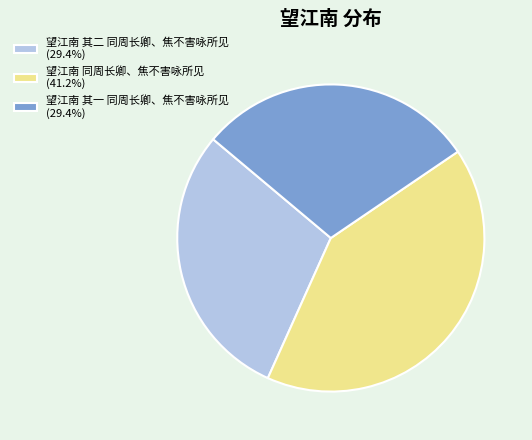

What is the ratio of the value at 望江南 同周长卿、焦不害咏所见 (41.2%) to the value at 望江南 其二 同周长卿、焦不害咏所见 (29.4%)?

1.4